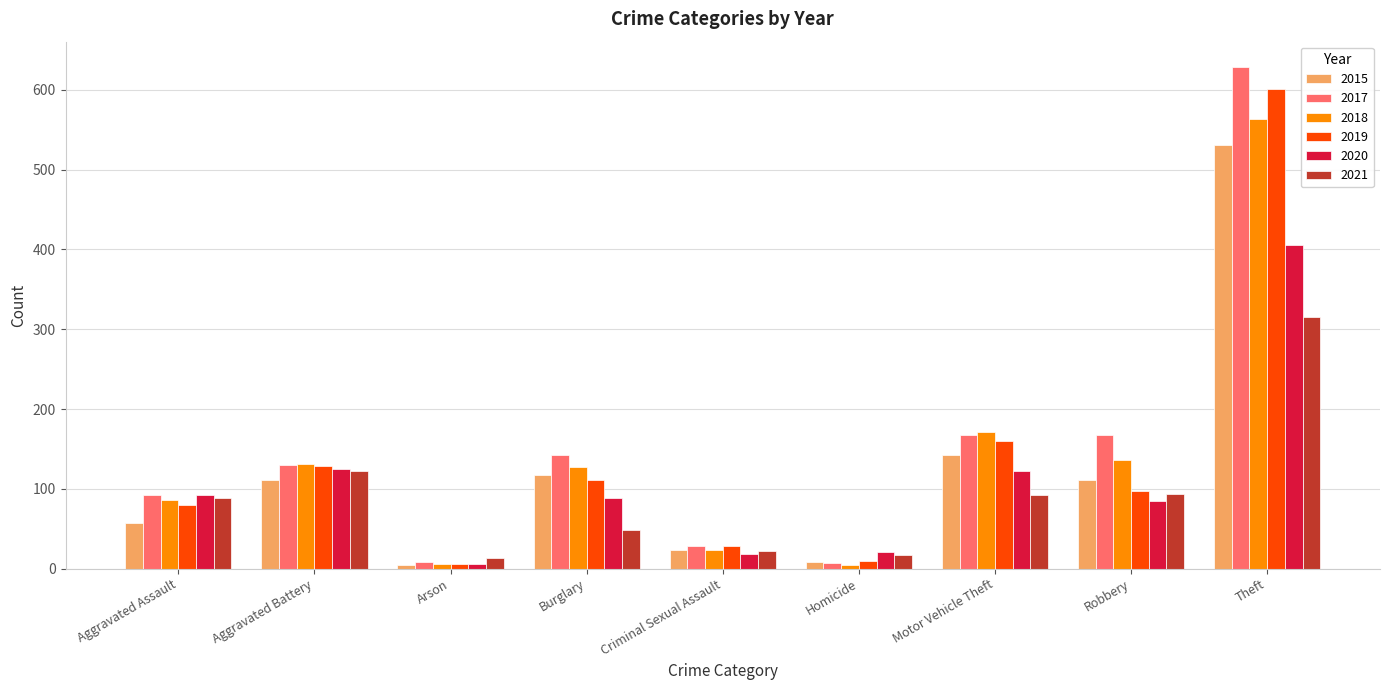

Are the bars grouped side by side (vs. stacked)?

Yes